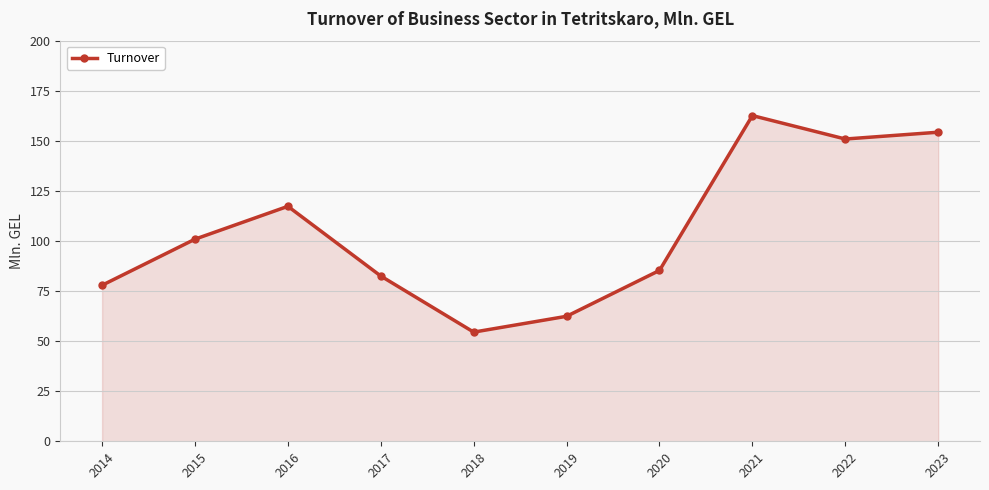

What value does the data have at 2021?

162.6